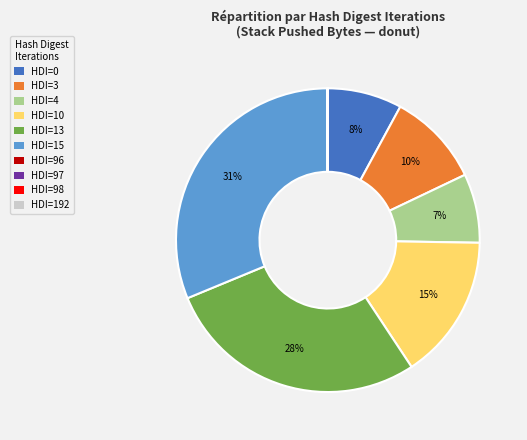

What is the largest slice in the pie chart?

HDI=15